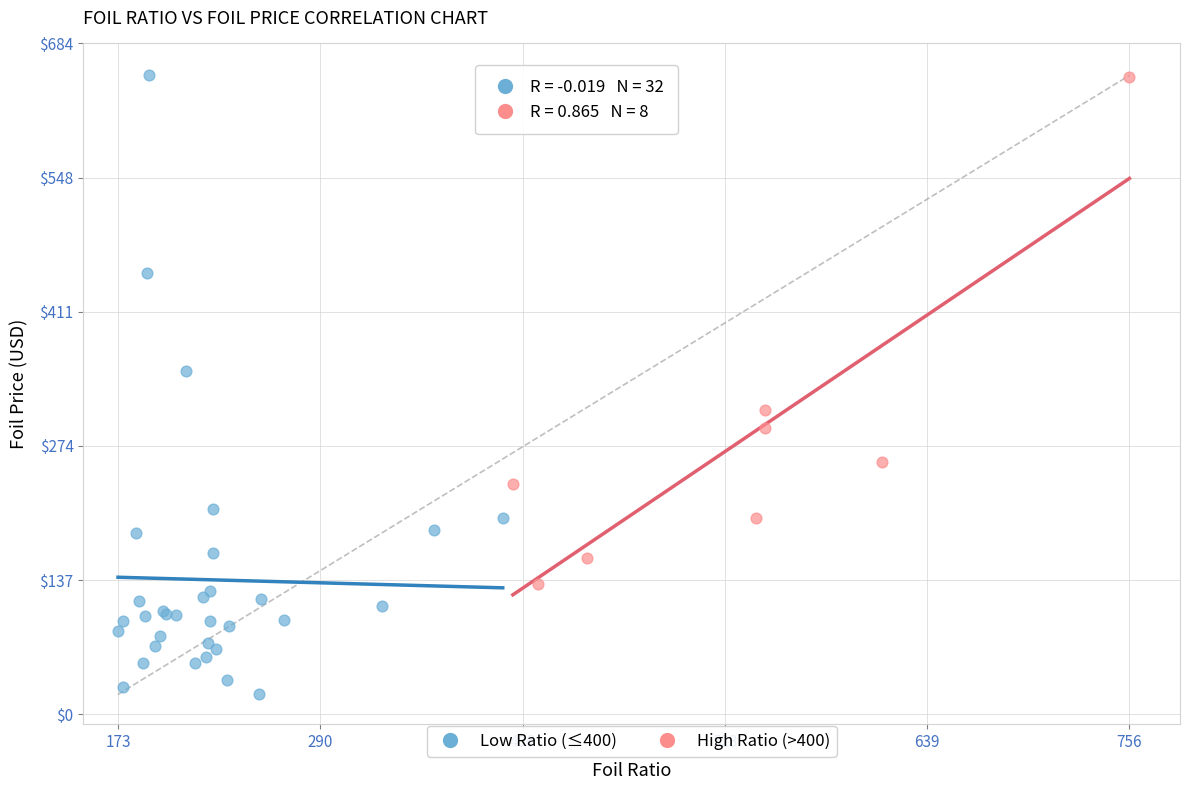

Which series has the widest spread of Y values?

Low Ratio (≤400)